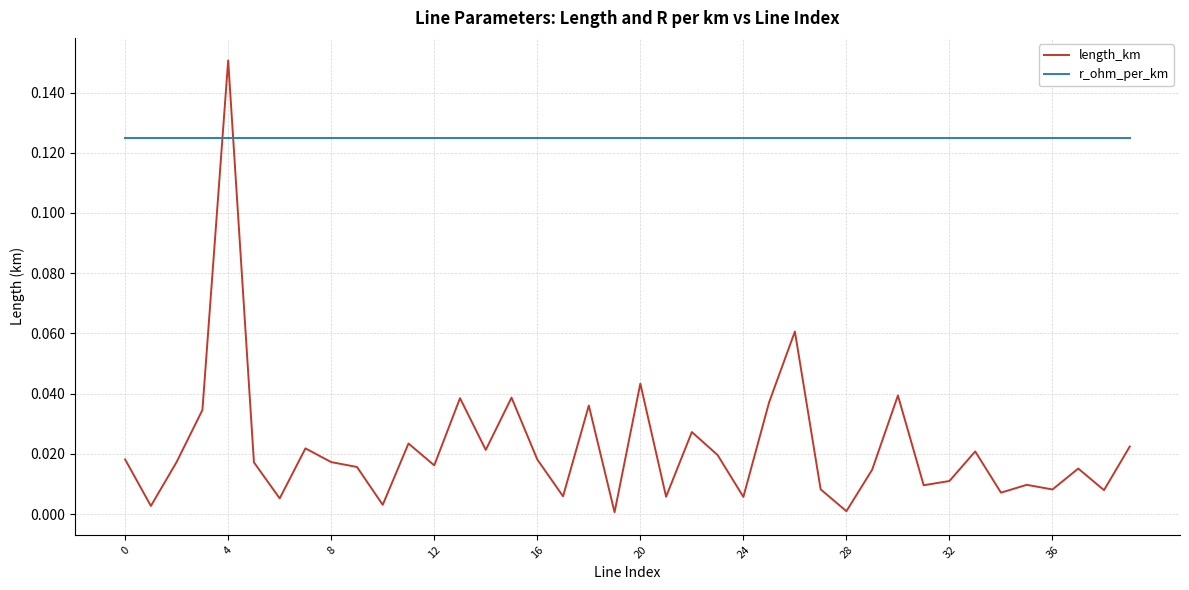

True or false: length_km and r_ohm_per_km intersect in this chart.

True